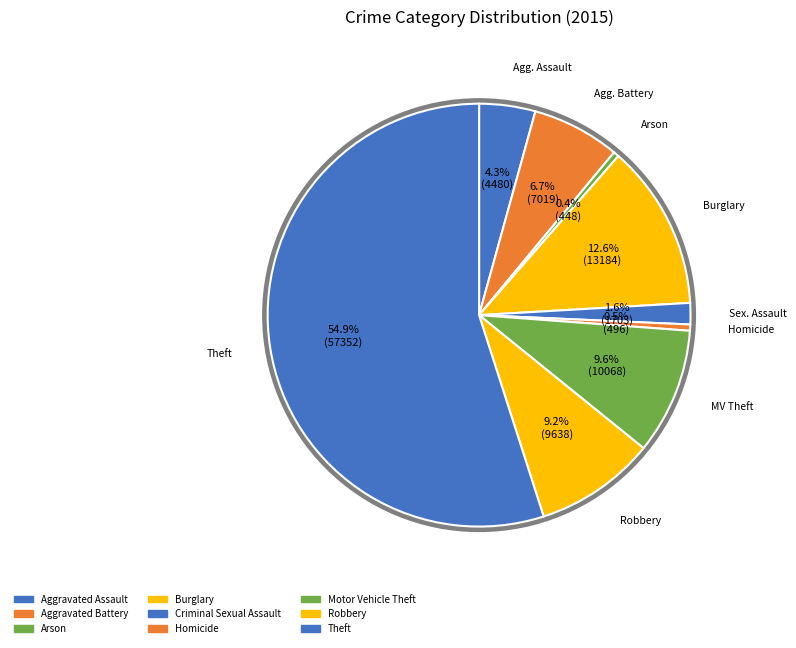

How many slices are in this pie chart?

9